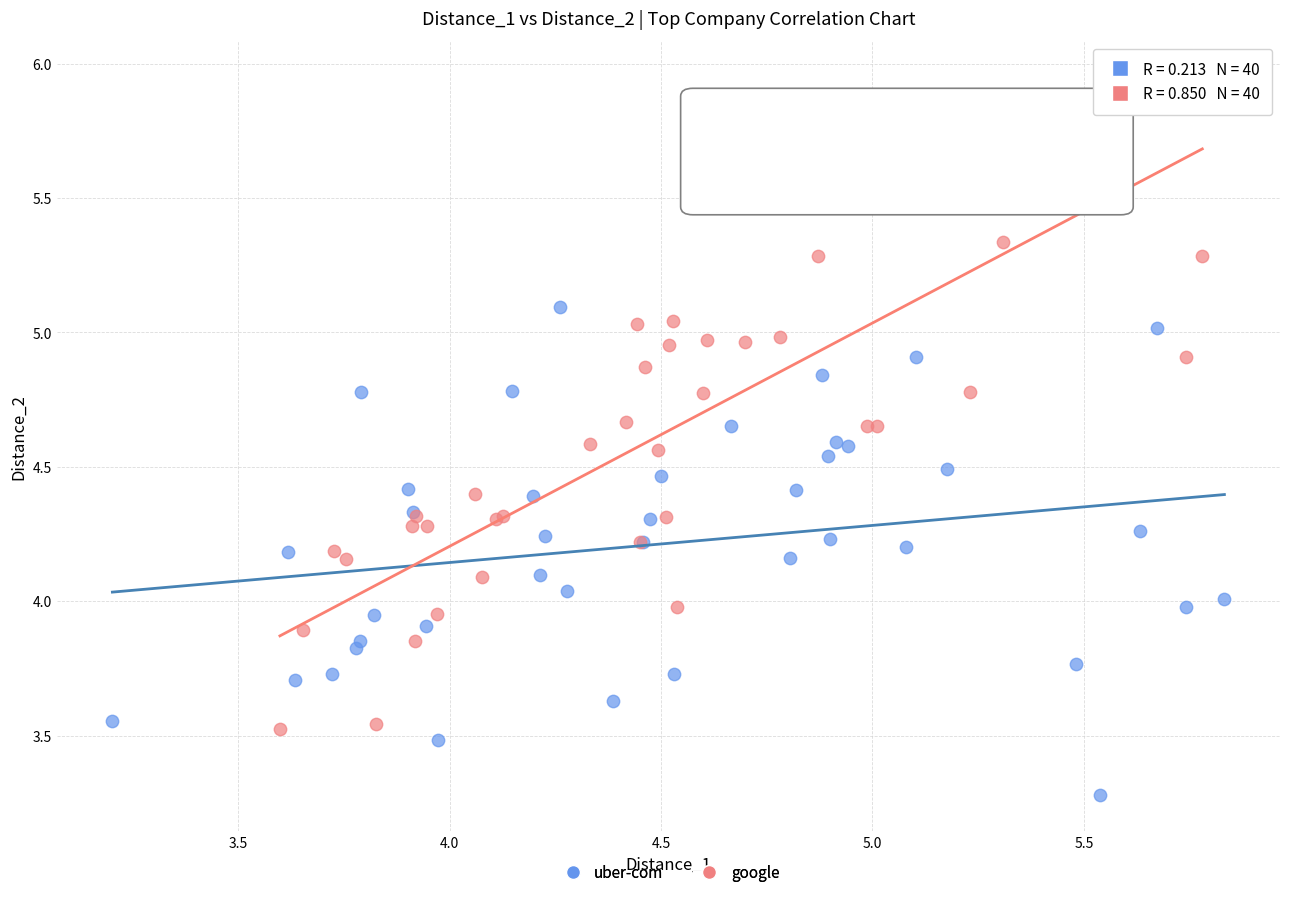

Which series reaches the minimum Y coordinate?

uber-com